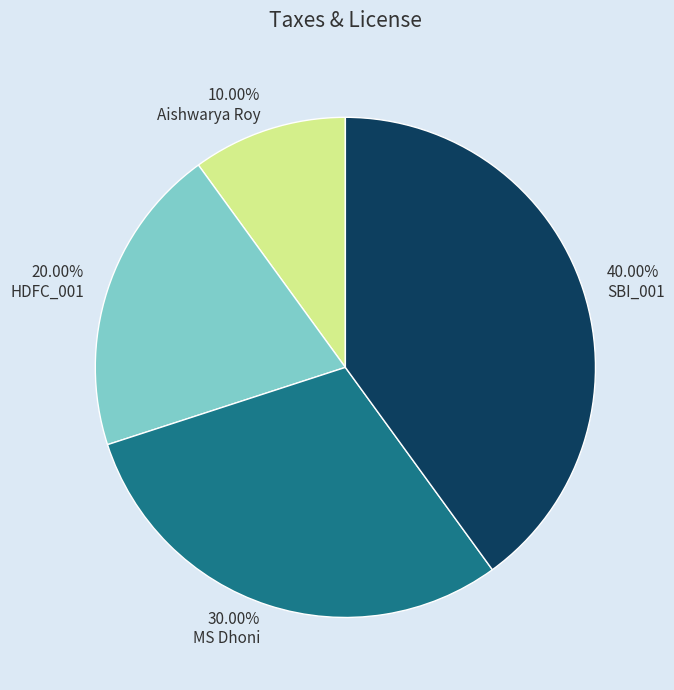

Does 40.00% SBI_001 account for over 50% of the chart?

No